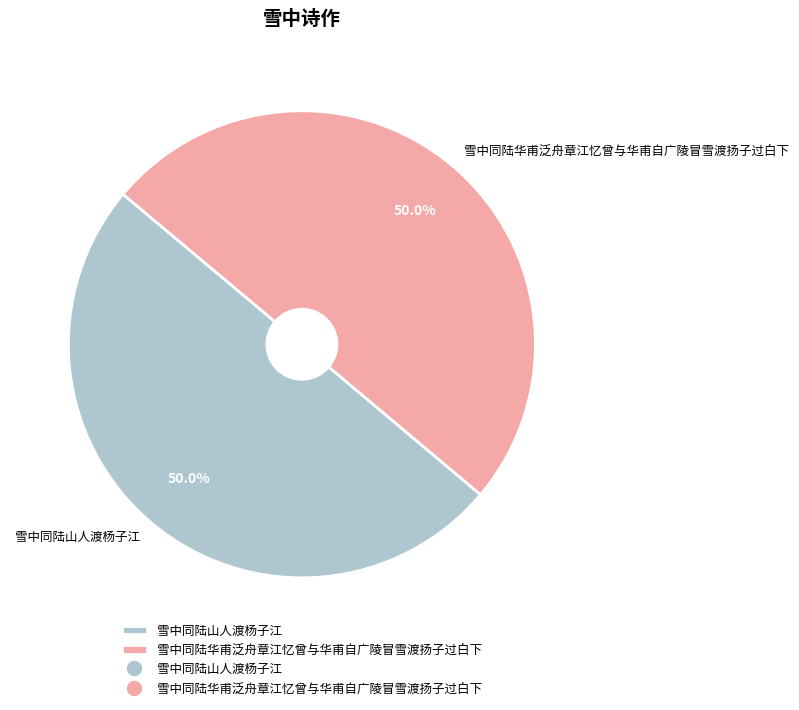

Is it true that 雪中同陆山人渡杨子江 is 50% of the pie?

True